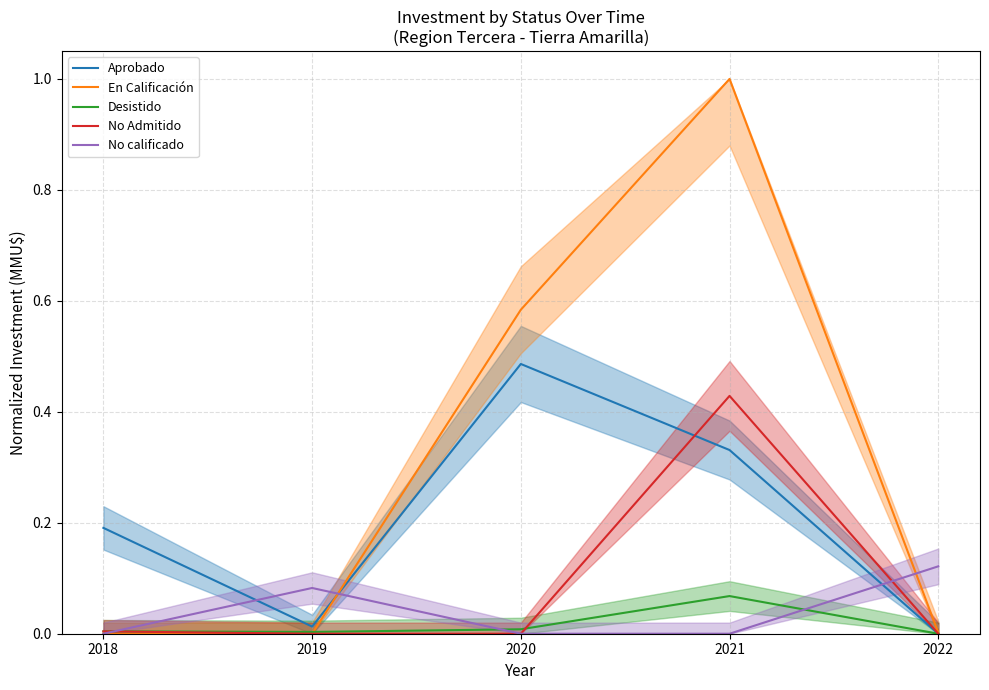

What is the difference between the Aprobado values at 2020 and 2018?

0.3